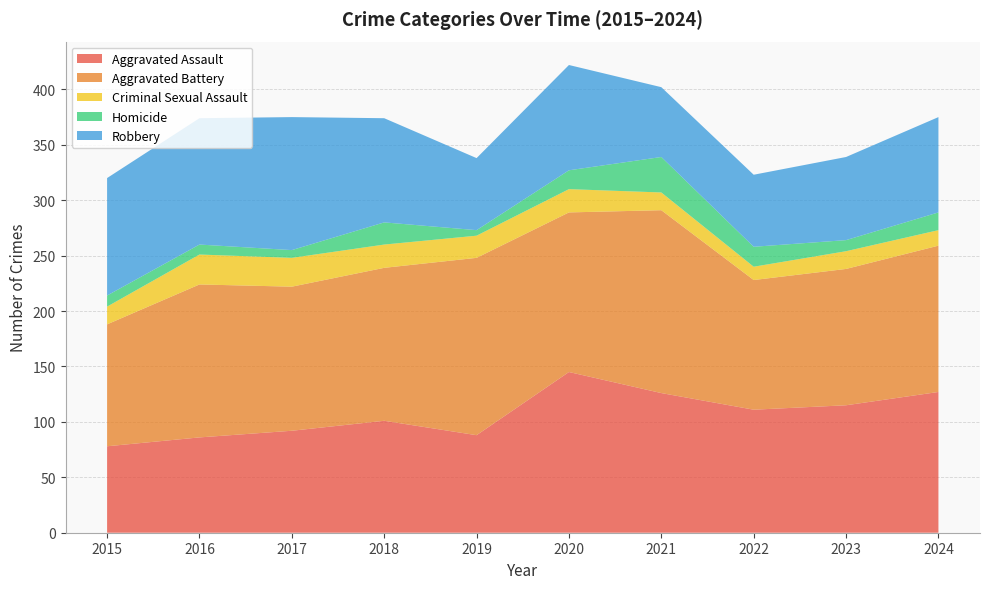

Reading left to right, transcribe all the data shown in this chart.

Aggravated Assault: 2015=78	2016=86	2017=92	2018=101	2019=88	2020=145	2021=126	2022=111	2023=115	2024=127
Aggravated Battery: 2015=110	2016=138	2017=130	2018=138	2019=160	2020=144	2021=165	2022=117	2023=123	2024=132
Criminal Sexual Assault: 2015=16	2016=27	2017=26	2018=21	2019=20	2020=21	2021=16	2022=12	2023=16	2024=14
Homicide: 2015=10	2016=9	2017=7	2018=20	2019=5	2020=17	2021=32	2022=18	2023=10	2024=16
Robbery: 2015=106	2016=114	2017=120	2018=94	2019=65	2020=95	2021=63	2022=65	2023=75	2024=86